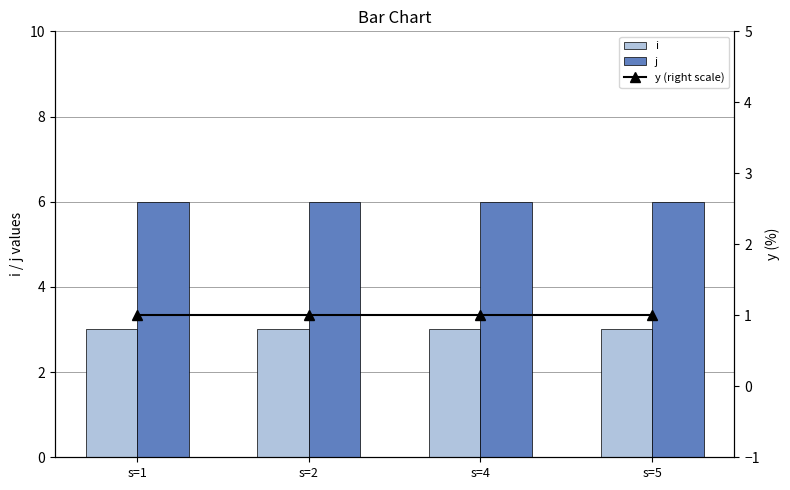

At which label does y (right scale) reach its minimum?

s=1